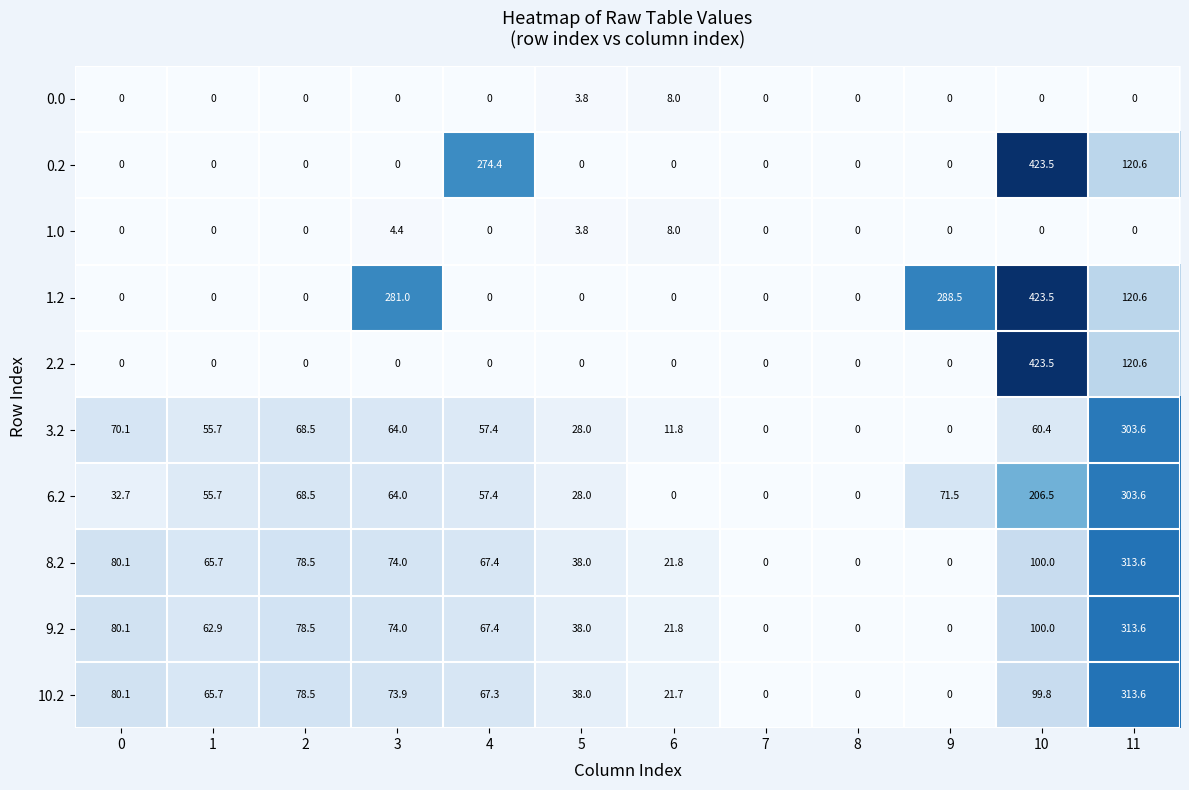

Is it true that 2.2 equals 157.1 at 4?

False